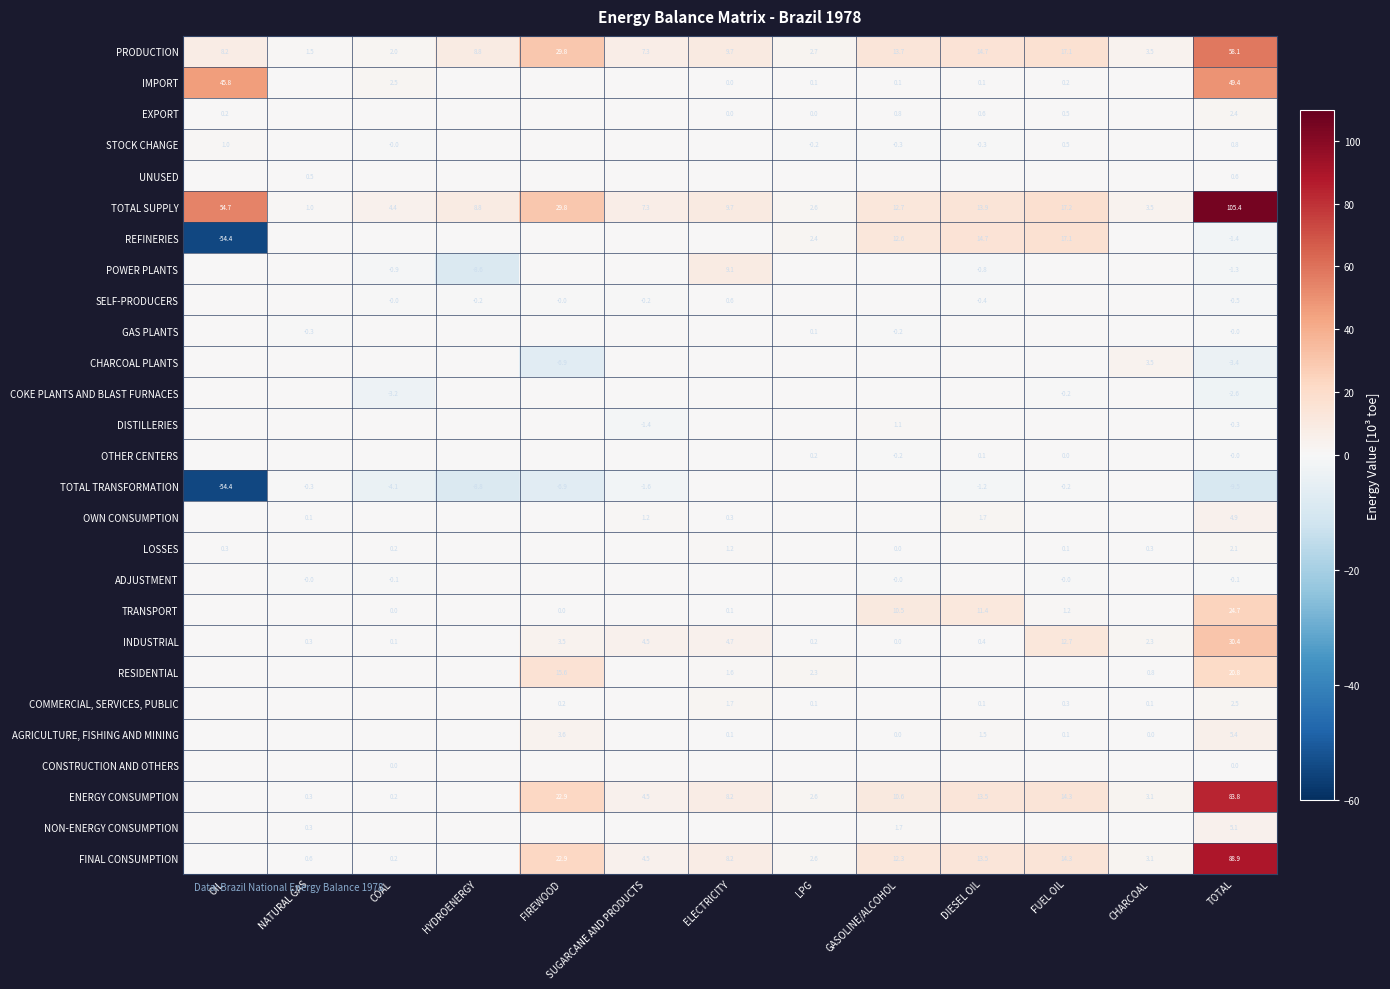

Which category has the lowest value in the PRODUCTION series?

NATURAL GAS